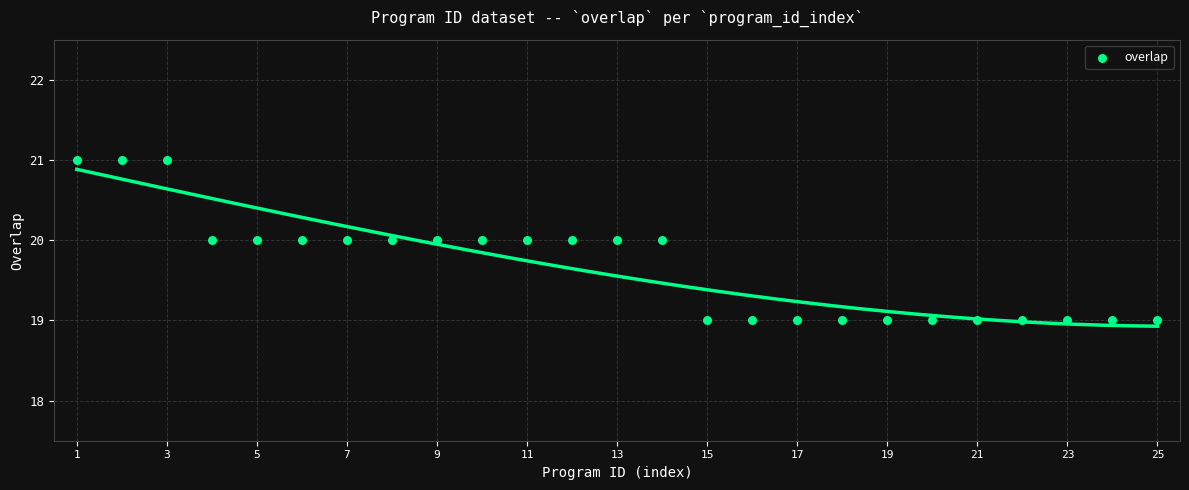

What is the range of X values (max minus min)?

24